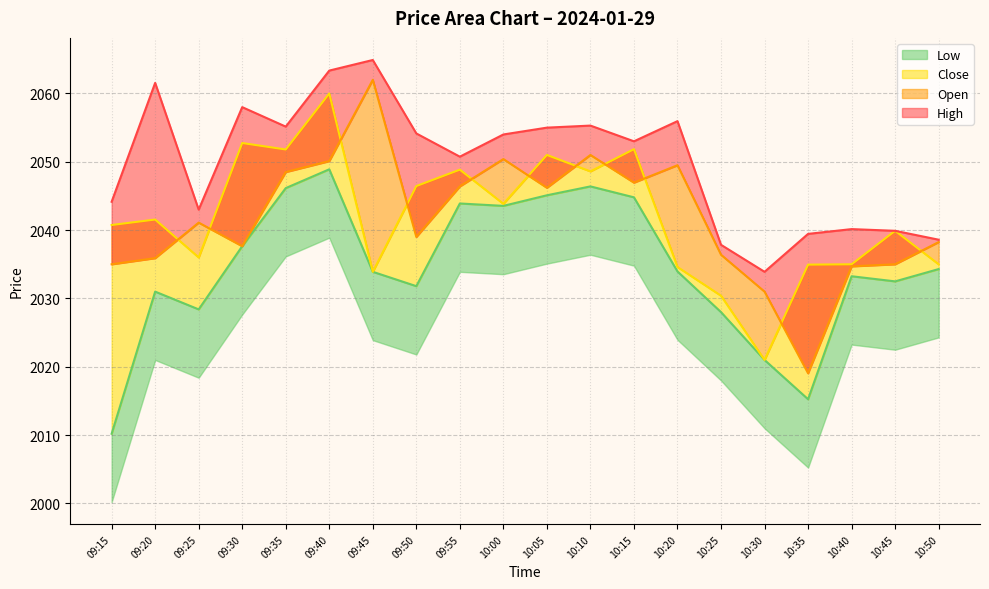

Which series has the widest spread of values?

Open